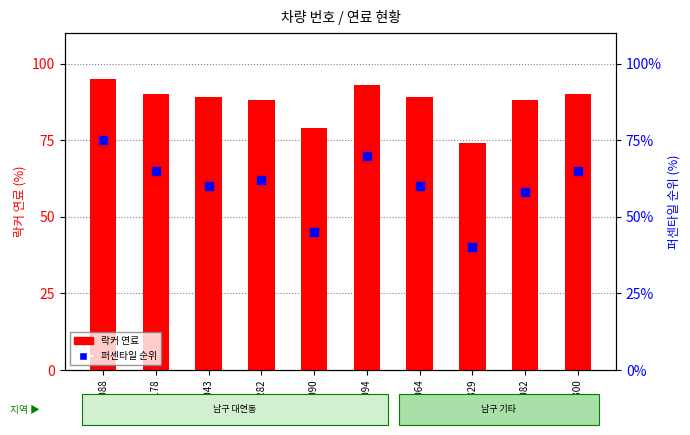

Is the value of 락커 연료 at TZ0329 greater than the value of 퍼센타일 순위 at TZ0043?

Yes